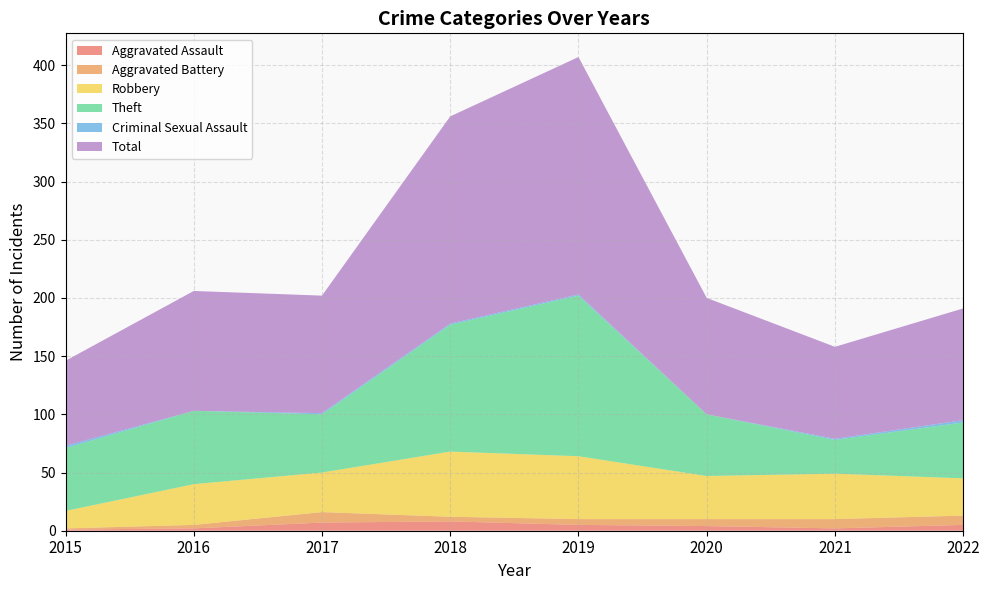

Reading left to right, transcribe all the data shown in this chart.

Aggravated Assault: 2015=1	2016=2	2017=7	2018=8	2019=5	2020=4	2021=2	2022=5
Aggravated Battery: 2015=1	2016=3	2017=9	2018=4	2019=5	2020=6	2021=8	2022=8
Robbery: 2015=15	2016=35	2017=34	2018=56	2019=54	2020=37	2021=39	2022=32
Theft: 2015=54	2016=63	2017=50	2018=109	2019=138	2020=53	2021=29	2022=48
Criminal Sexual Assault: 2015=2	2016=0	2017=1	2018=1	2019=1	2020=0	2021=1	2022=2
Total: 2015=73	2016=103	2017=101	2018=178	2019=204	2020=100	2021=79	2022=96